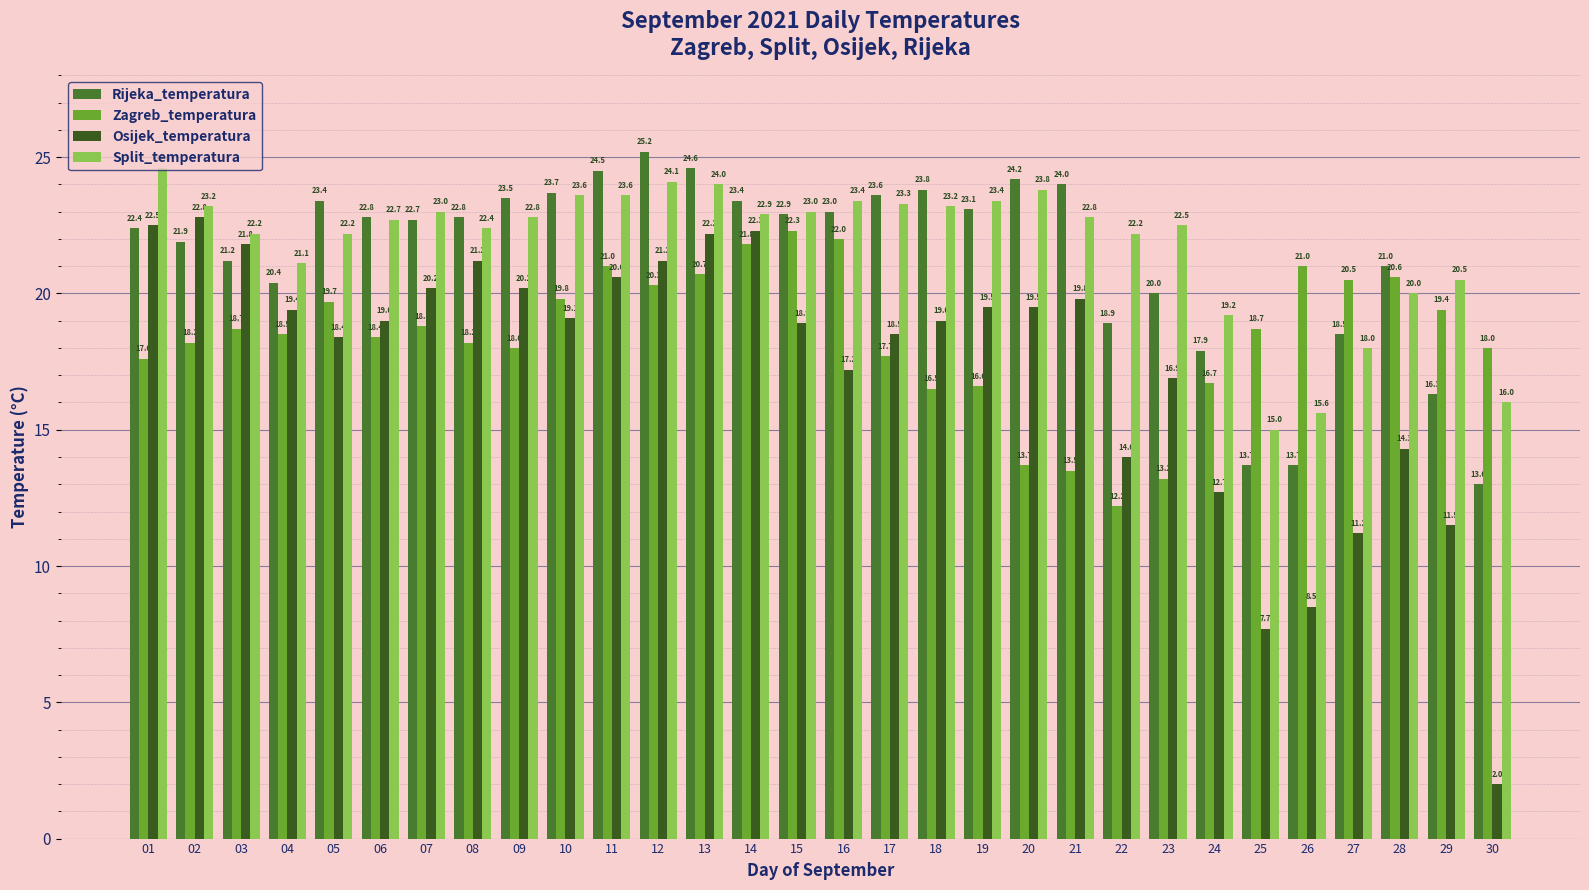

How many data points in Split_temperatura are above 22?

22